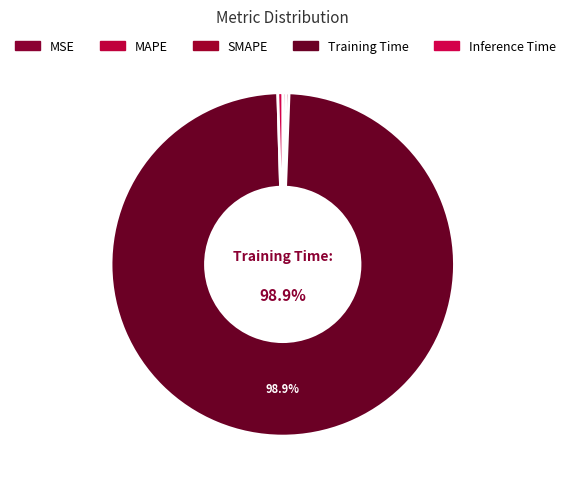

Rank the categories by value from highest to lowest.

Training Time, Inference Time, MAPE, SMAPE, MSE